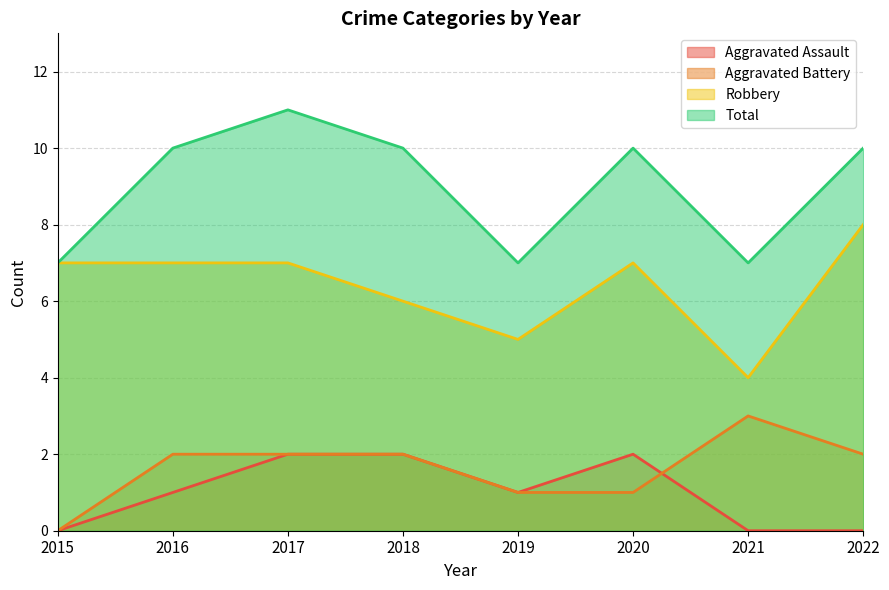

At which category does Robbery reach its first local valley?

2019